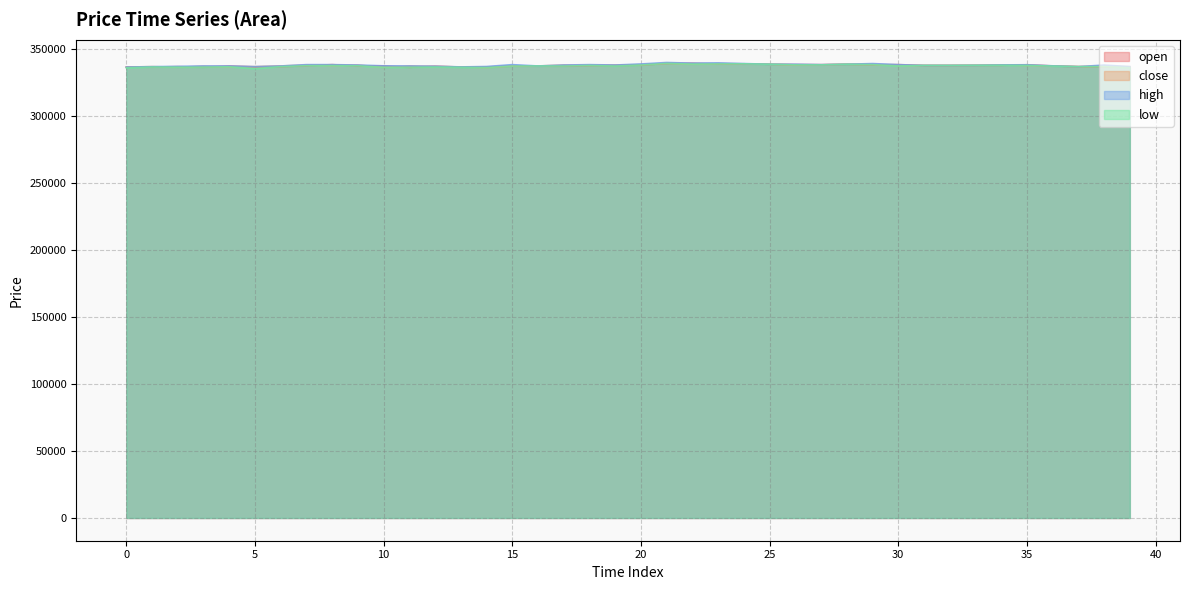

Reading right to left, extract all data points from this chart.

open: 336000	336500	336500	337000	337900	337500	337500	337400	337400	338000	338000	338300	338000	338100	338300	338600	338500	339100	338900	337700	337300	337400	336900	337000	336900	336300	336200	336800	336000	337100	337100	338000	337200	336500	336300	337000	336100	336500	336200	336200
close: 336500	336900	336500	337100	337400	337800	337500	337400	337400	337400	338200	338300	337800	337800	338300	338600	338800	338400	339000	338000	337700	337500	337700	337000	337100	335800	336300	336600	337000	336000	337700	337300	337700	337000	336500	336400	336800	336100	336500	336200
high: 336500	337700	336500	337100	337900	337800	337500	337400	337400	338000	338800	338300	338000	338300	338300	338800	339300	339100	339600	338500	337700	338000	337700	337000	338000	336600	336300	336800	337000	337100	337700	338000	338000	337000	336500	337000	337000	336700	336500	336200
low: 335700	336500	336500	336900	337400	337500	337500	337400	337400	337000	338000	338300	337800	337800	338300	338600	338500	338400	338900	337700	336900	337400	336900	337000	336900	335800	336000	336200	336000	336000	337100	337300	337200	336500	335000	336400	336100	336100	336200	335600